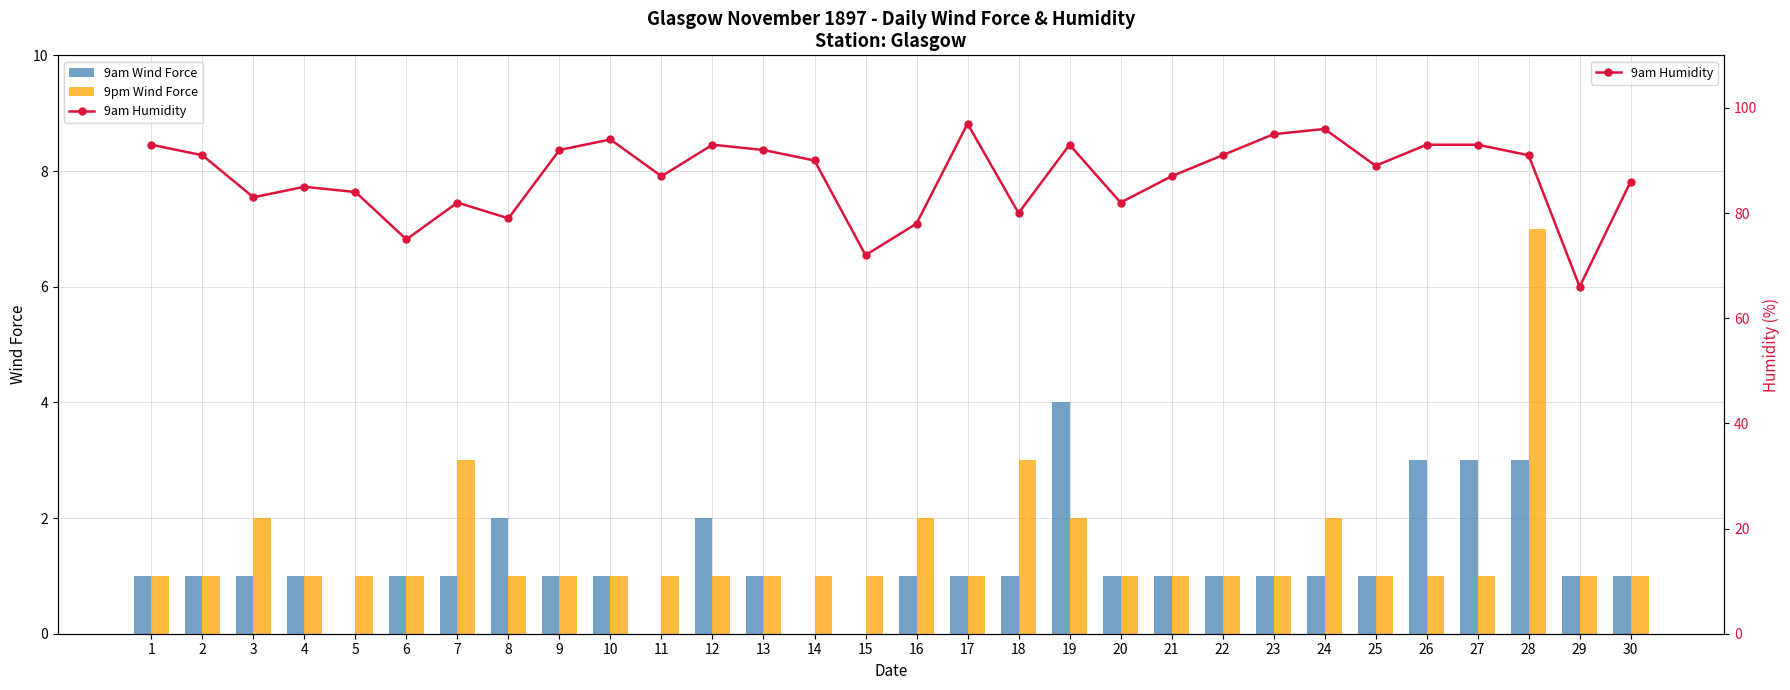

How many values in the 9am Humidity series are below 90?

15